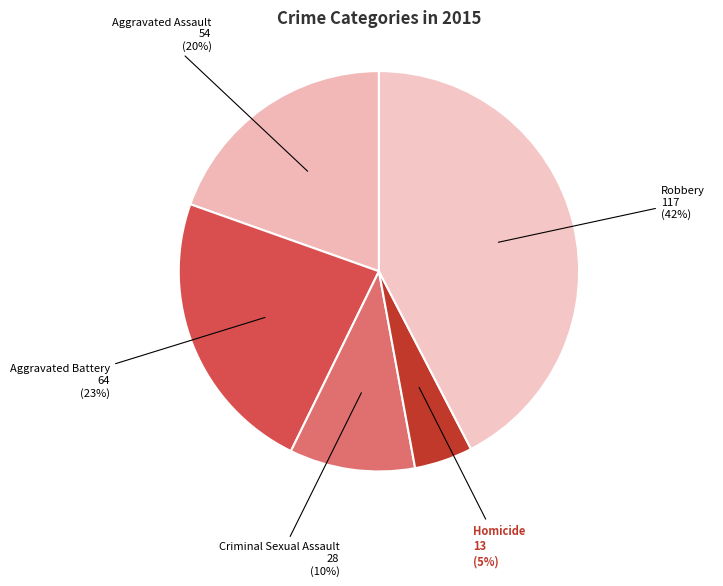

Does Robbery account for over 50% of the chart?

No